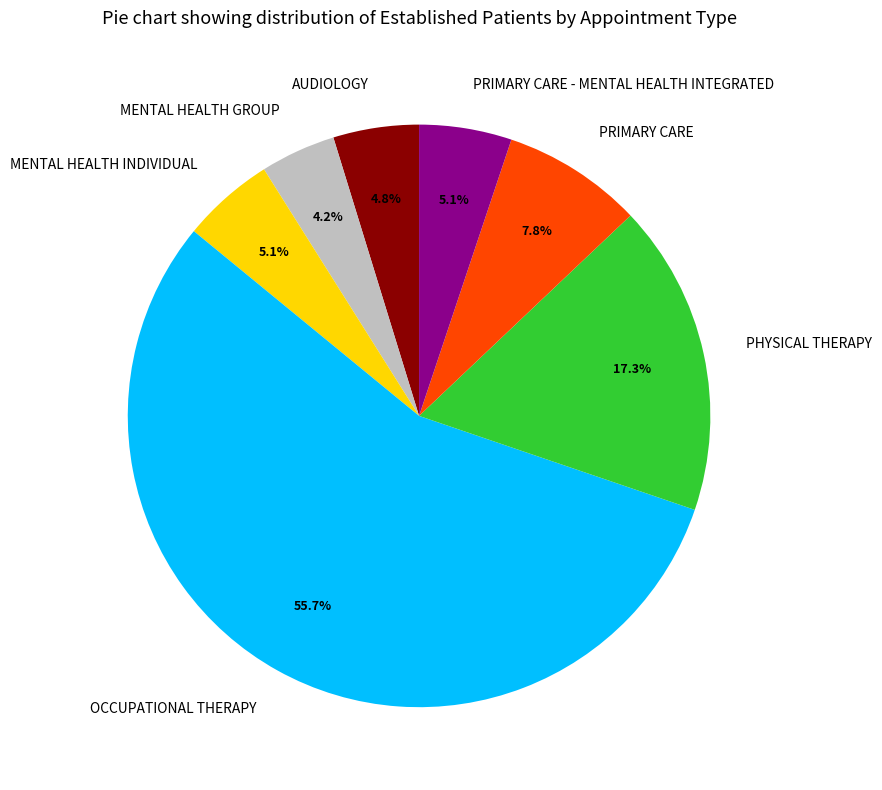

Approximately how many times larger is the value at PHYSICAL THERAPY compared to OCCUPATIONAL THERAPY?

0.3